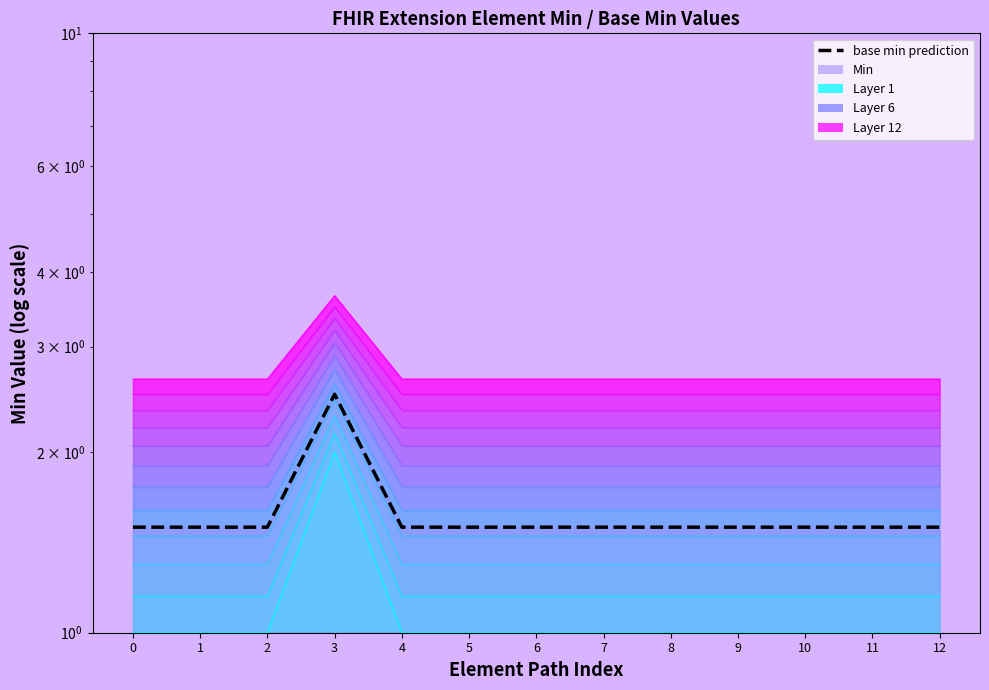

Does the chart have visible grid lines?

No